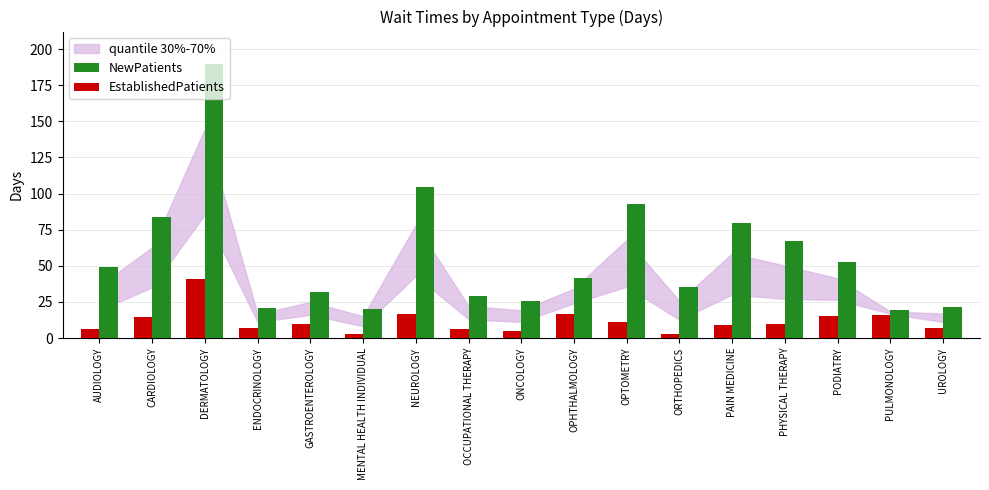

How many series are shown in this chart?

2